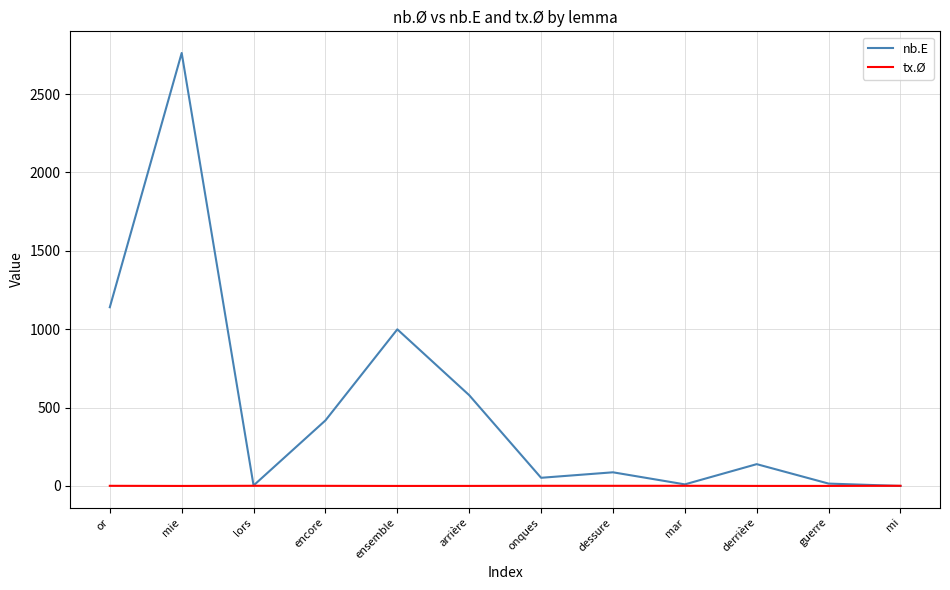

What is the sum of all tx.Ø values?

6.6